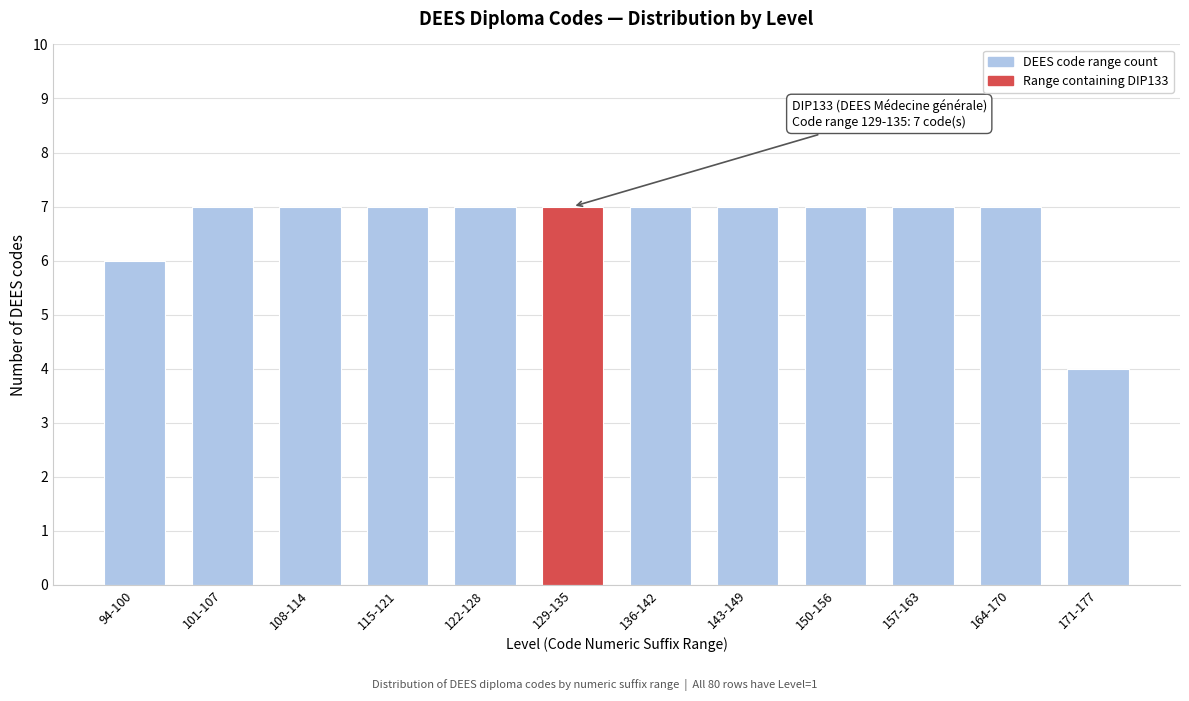

Reading left to right, what are all the values shown in this chart?

94-100=6	101-107=7	108-114=7	115-121=7	122-128=7	129-135=7	136-142=7	143-149=7	150-156=7	157-163=7	164-170=7	171-177=4